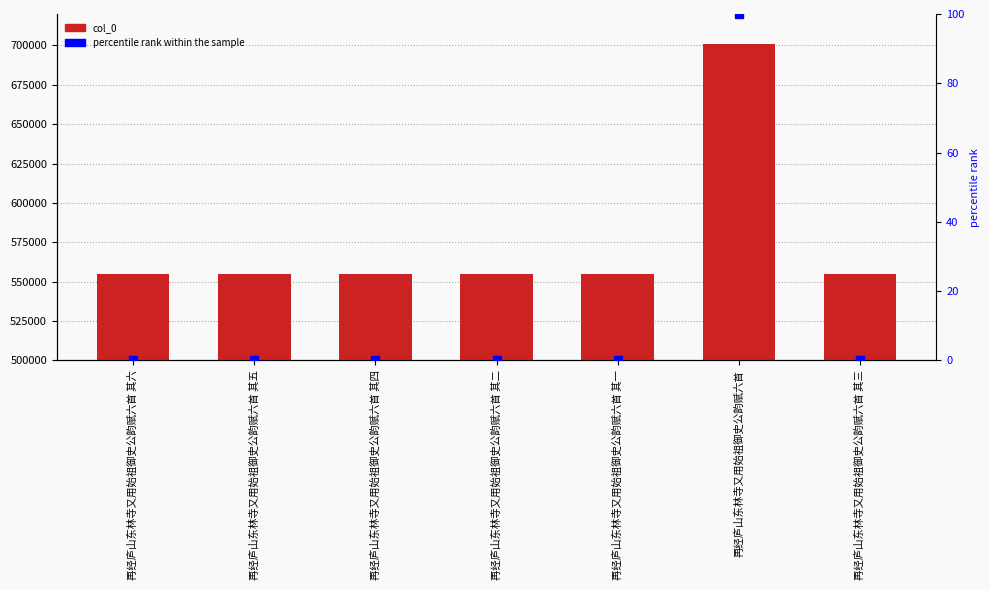

At which category is the sum across all series the highest?

再经庐山东林寺又用始祖御史公韵赋六首